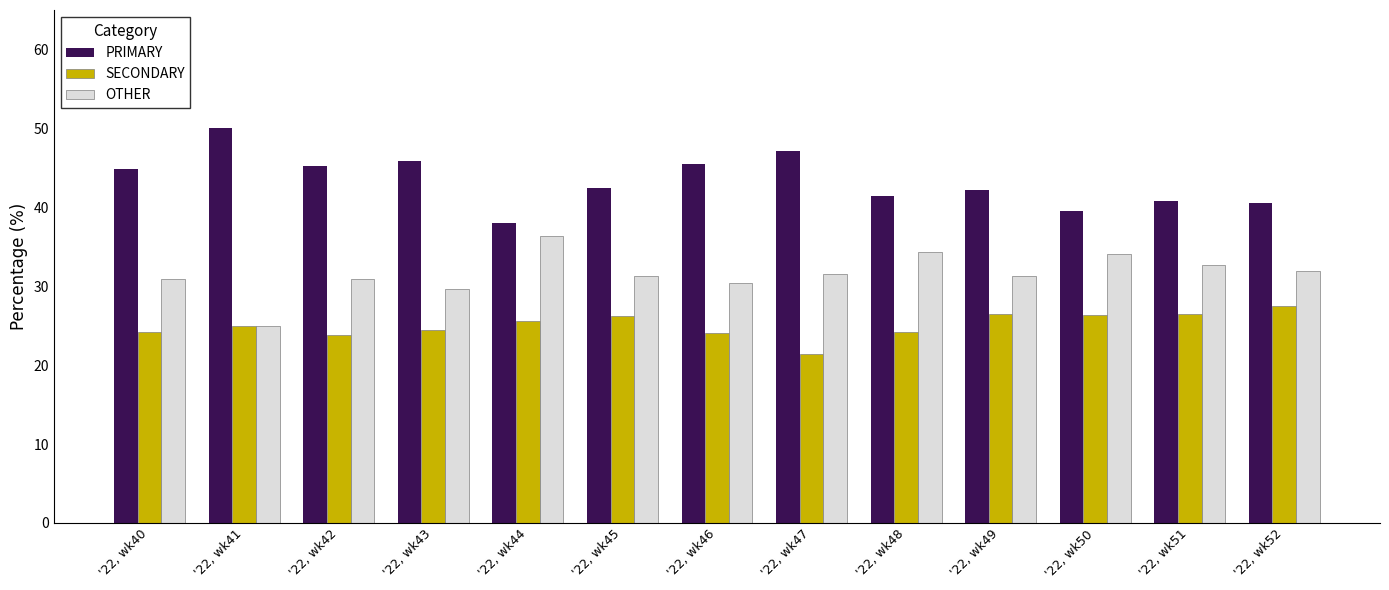

List the labels in order of PRIMARY value, smallest first.

'22, wk44, '22, wk50, '22, wk52, '22, wk51, '22, wk48, '22, wk49, '22, wk45, '22, wk40, '22, wk42, '22, wk46, '22, wk43, '22, wk47, '22, wk41